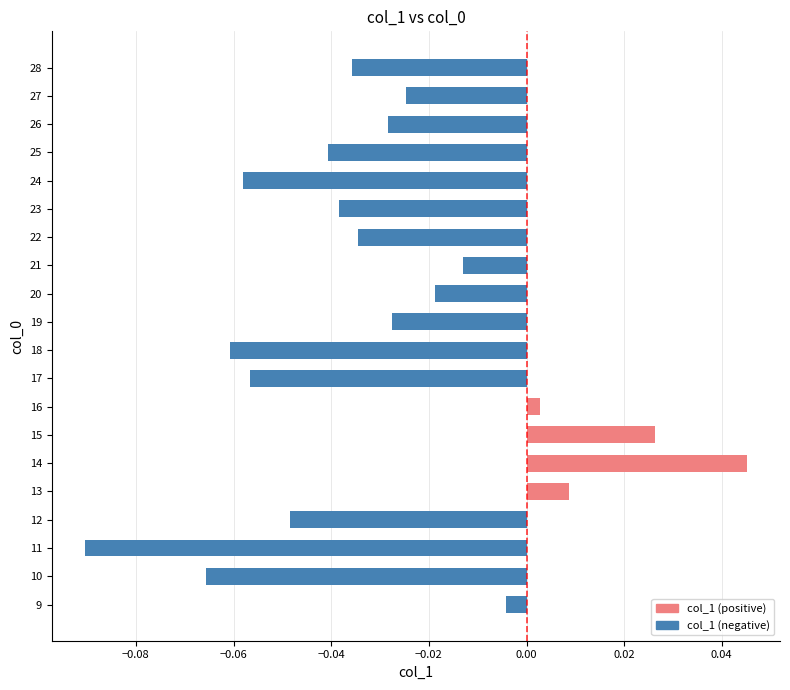

Are the bars horizontal?

Yes